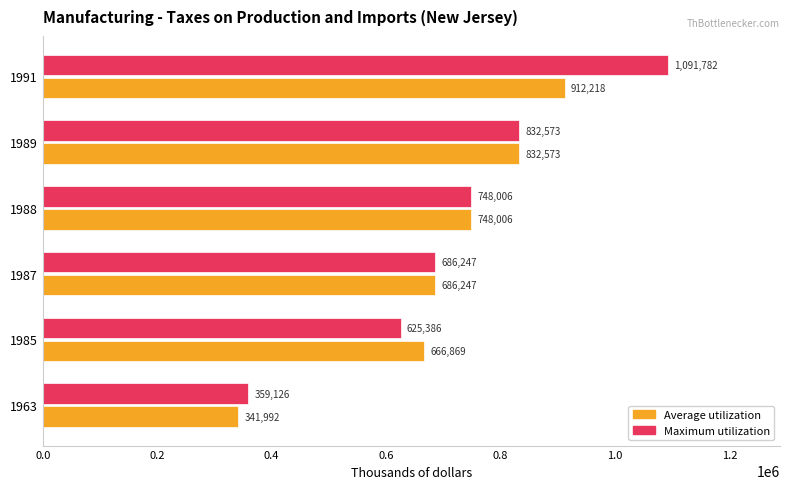

How many data points does each series have?

6